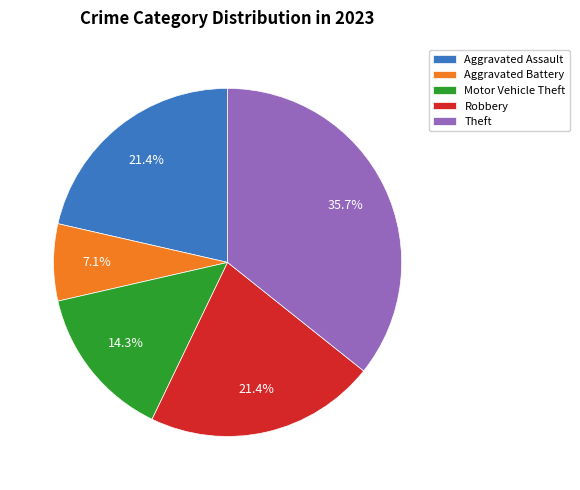

To the nearest percent, what is the combined percentage of Robbery and Aggravated Battery?

29%